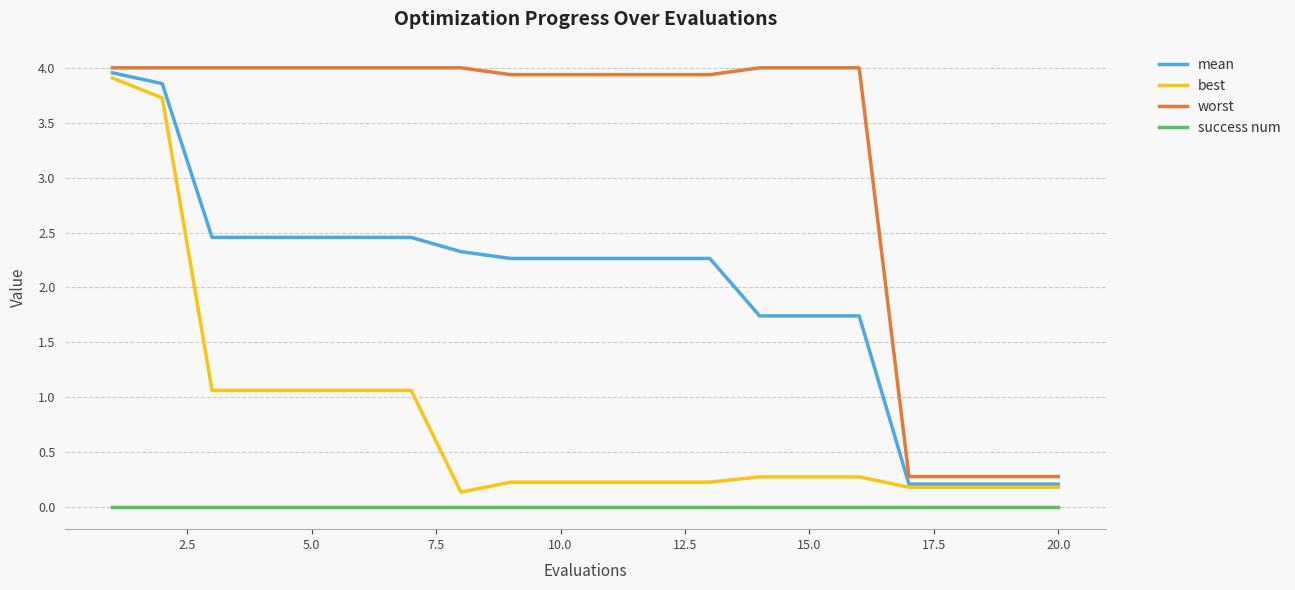

What is the difference between the maximum and minimum values in the best series?

3.8